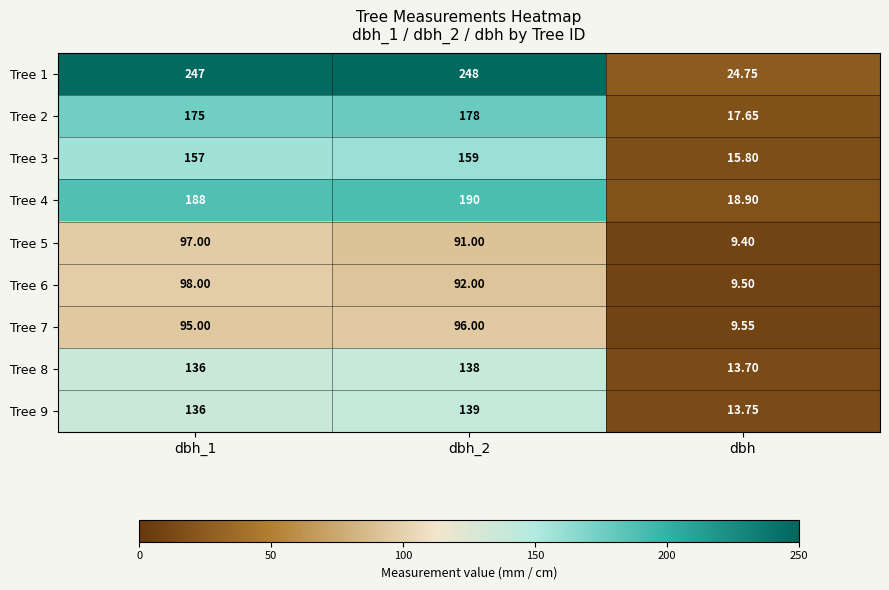

Which series has the largest total across all categories?

Tree 1